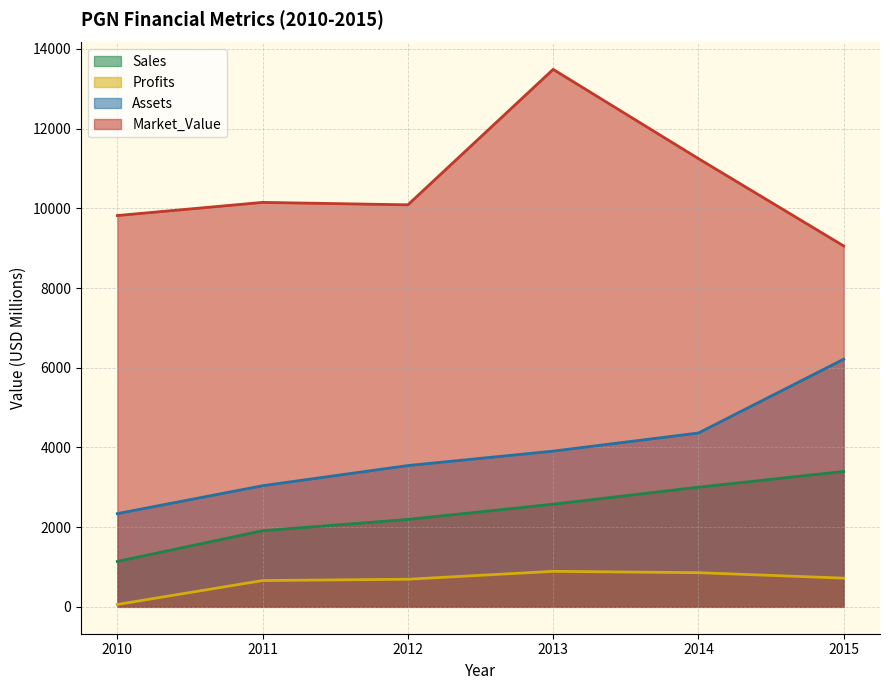

Reading left to right, transcribe all the data shown in this chart.

Sales: 2010=1140.0	2011=1911.0	2012=2194.0	2013=2576.0	2014=3003.0	2015=3398.0
Profits: 2010=60.0	2011=660.3	2012=692.6	2013=890.9	2014=857.5	2015=720.5
Assets: 2010=2340.0	2011=3040.0	2012=3546.0	2013=3908.0	2014=4363.0	2015=6215.0
Market_Value: 2010=9820.0	2011=10150.0	2012=10089.0	2013=13488.0	2014=11249.0	2015=9057.0